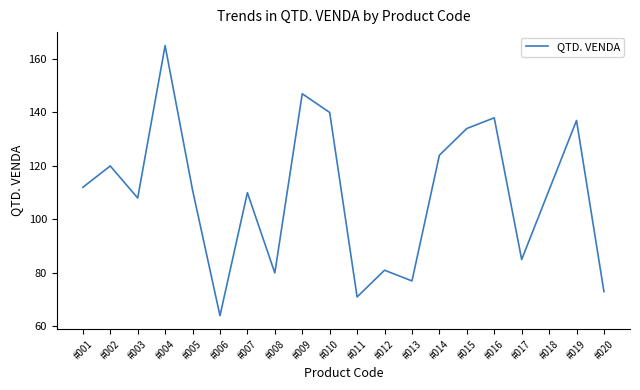

The value at #018 is 111. True or false?

True